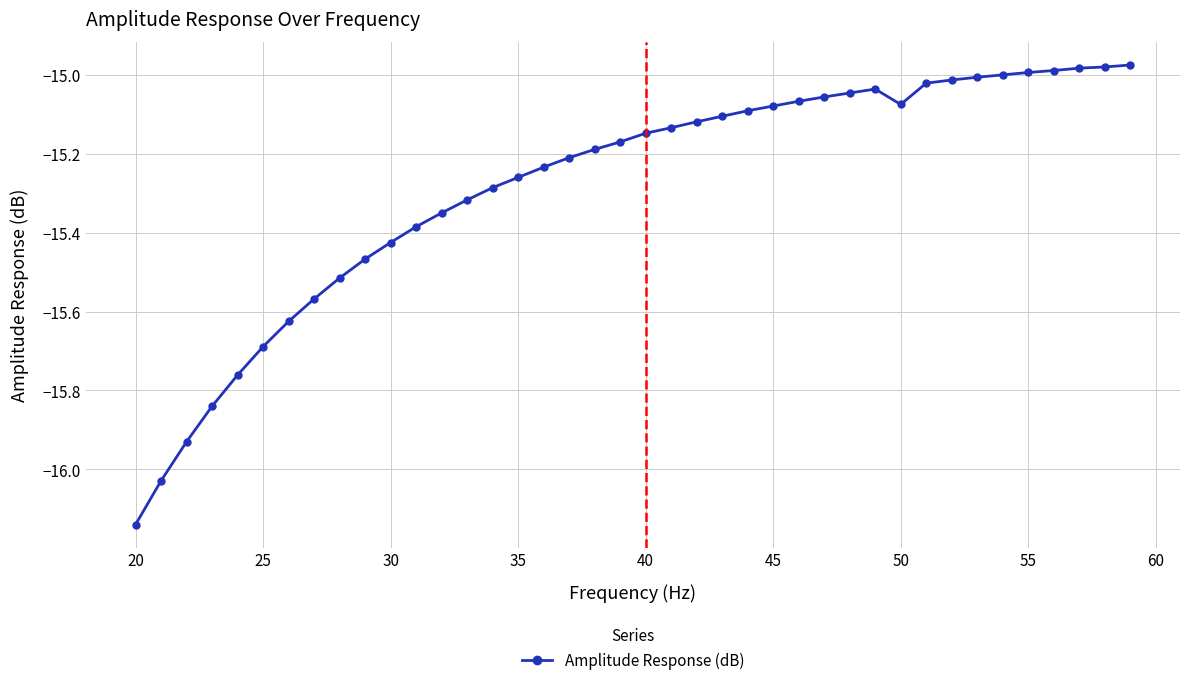

What is the sum of all values?

-611.3